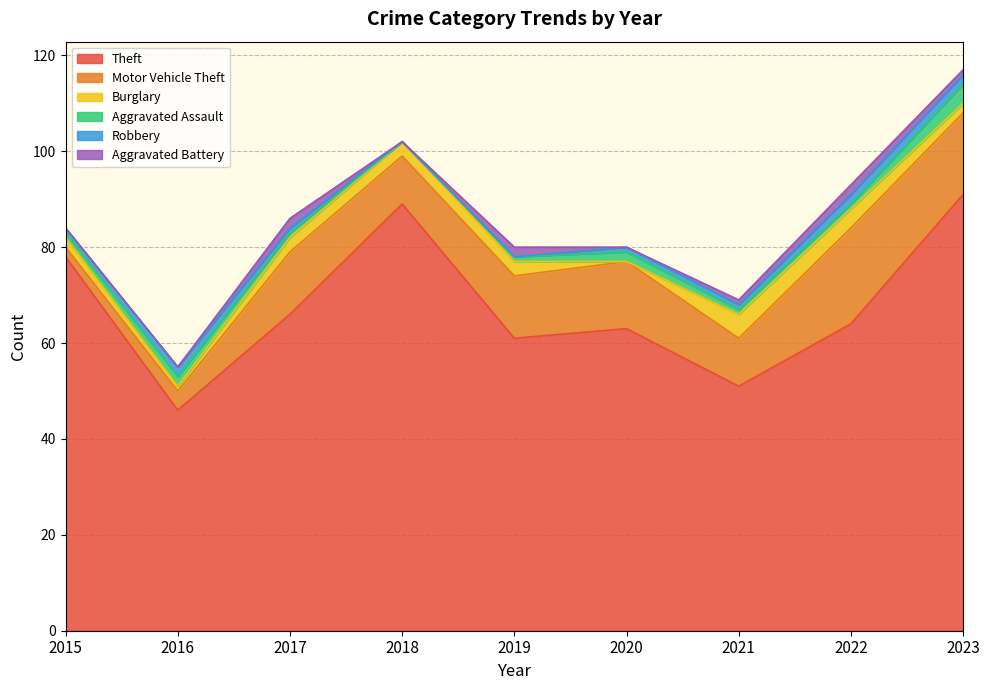

Reading left to right, transcribe all the data shown in this chart.

Theft: 78	46	66	89	61	63	51	64	91
Motor Vehicle Theft: 2	4	13	10	13	14	10	20	17
Burglary: 2	1	3	3	3	0	5	4	2
Aggravated Assault: 1	2	1	0	1	2	1	1	4
Robbery: 1	2	1	0	0	1	1	2	2
Aggravated Battery: 0	0	2	0	2	0	1	2	1